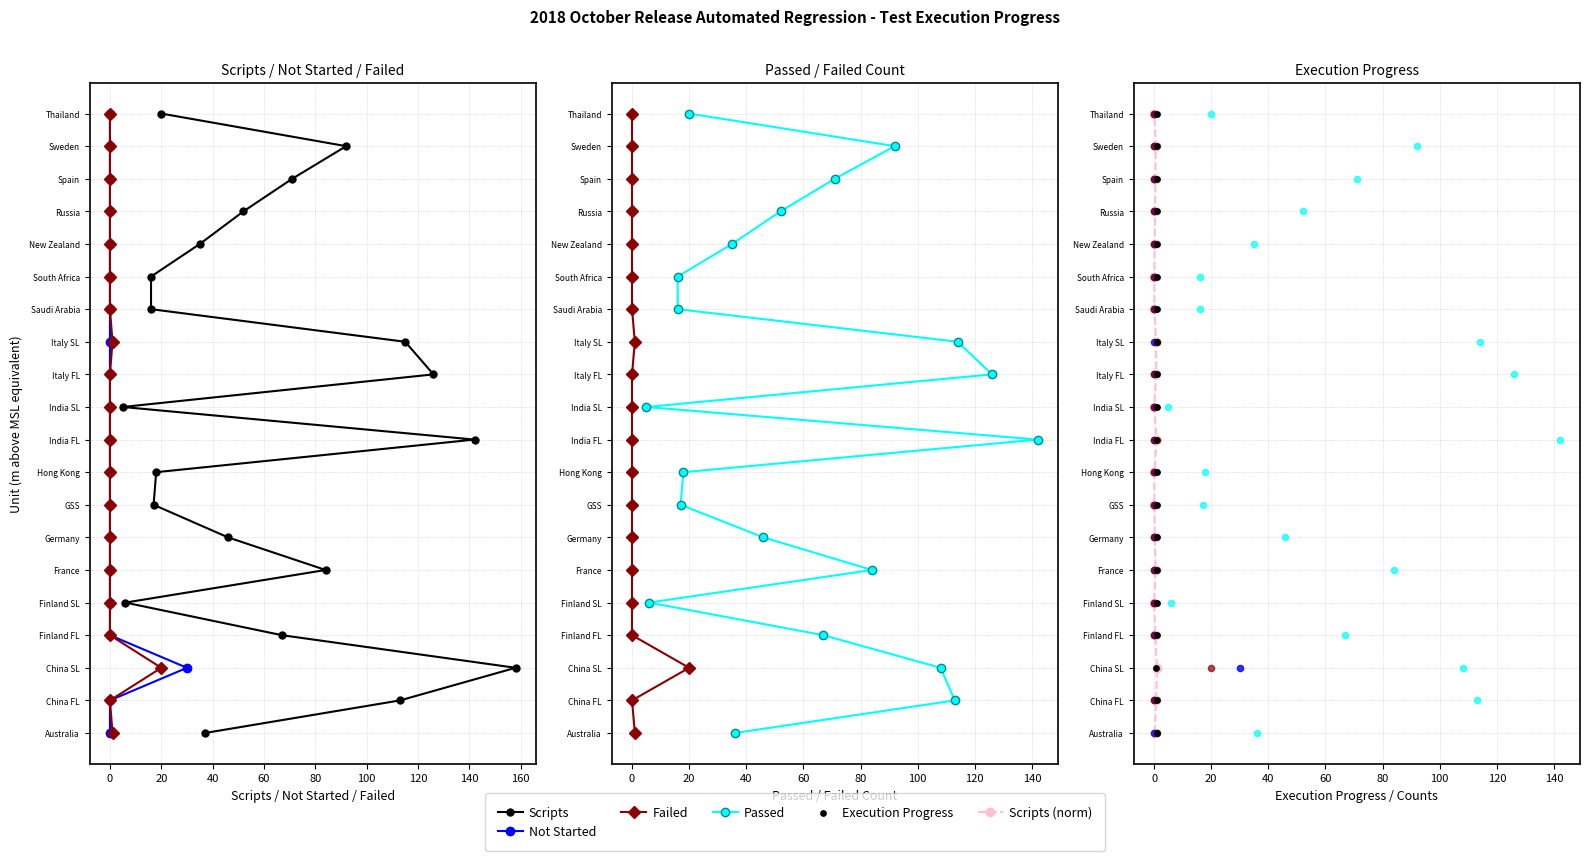

What are all the series names shown in the legend?

Scripts, Not Started, Failed, Passed, Scripts (norm), Execution Progress